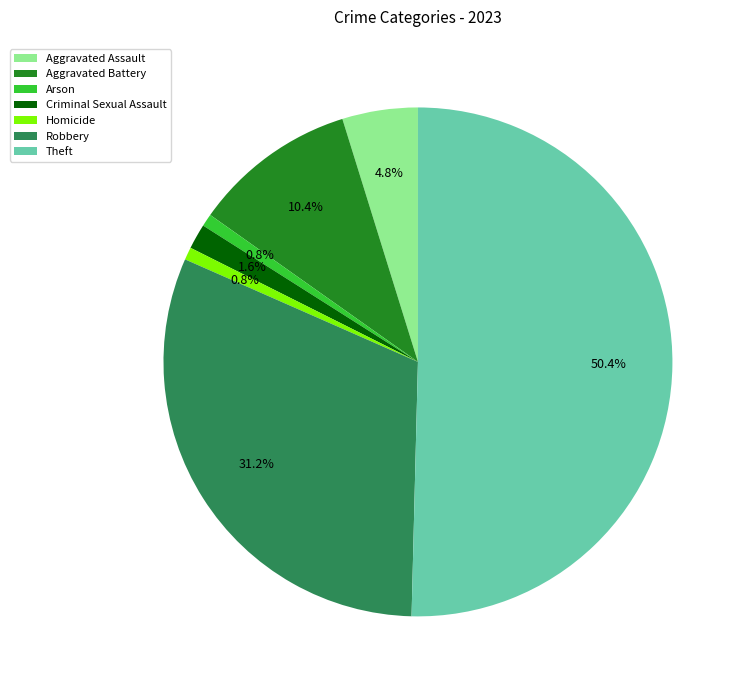

Count the number of slices in the pie.

7